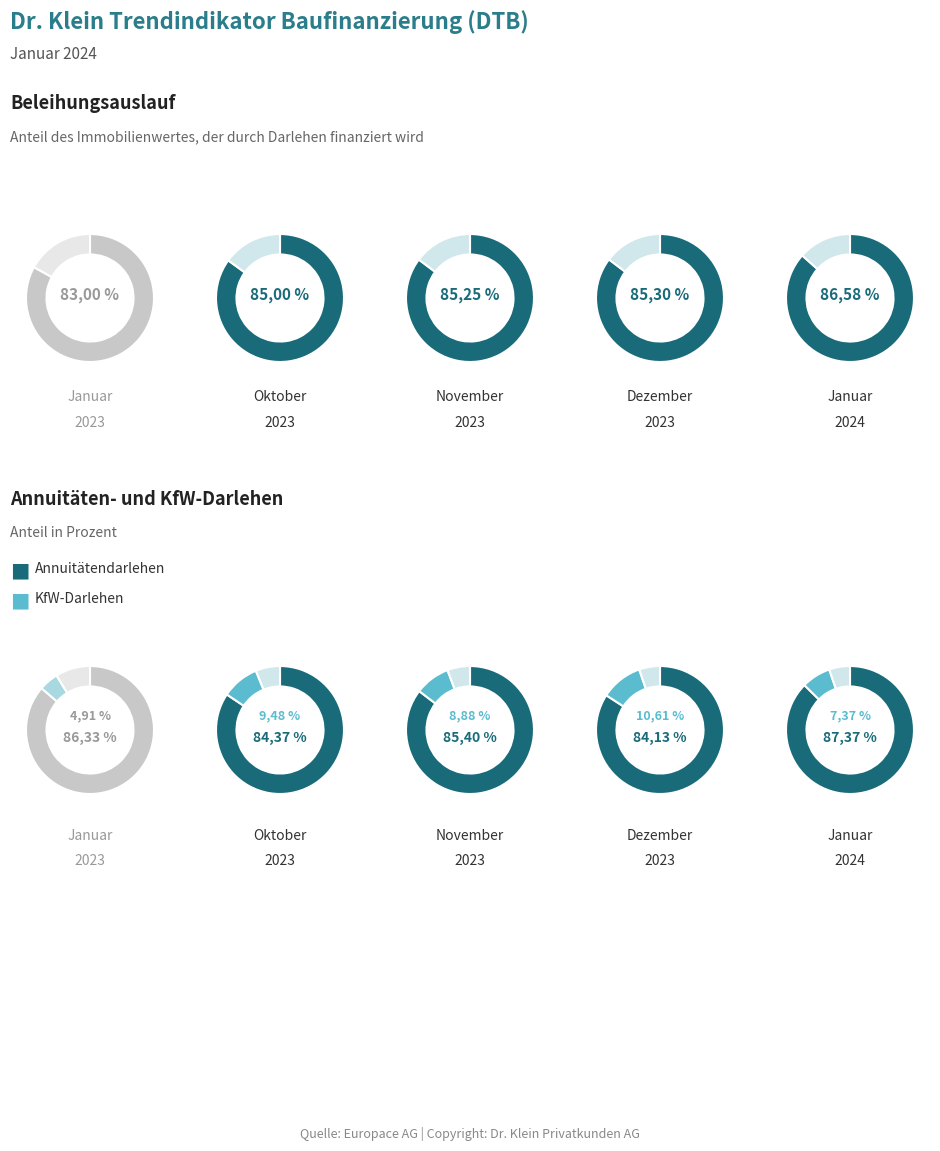

Does 15 represent more than half of the total?

No